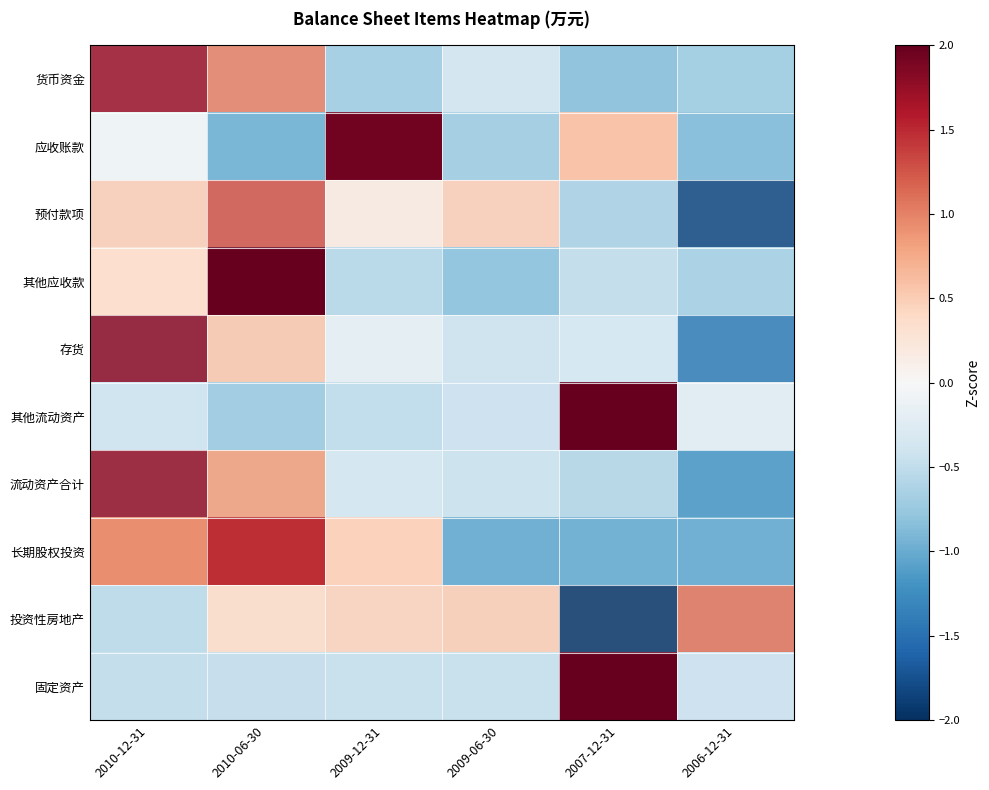

Which label corresponds to the smallest value in the chart?

2007-12-31